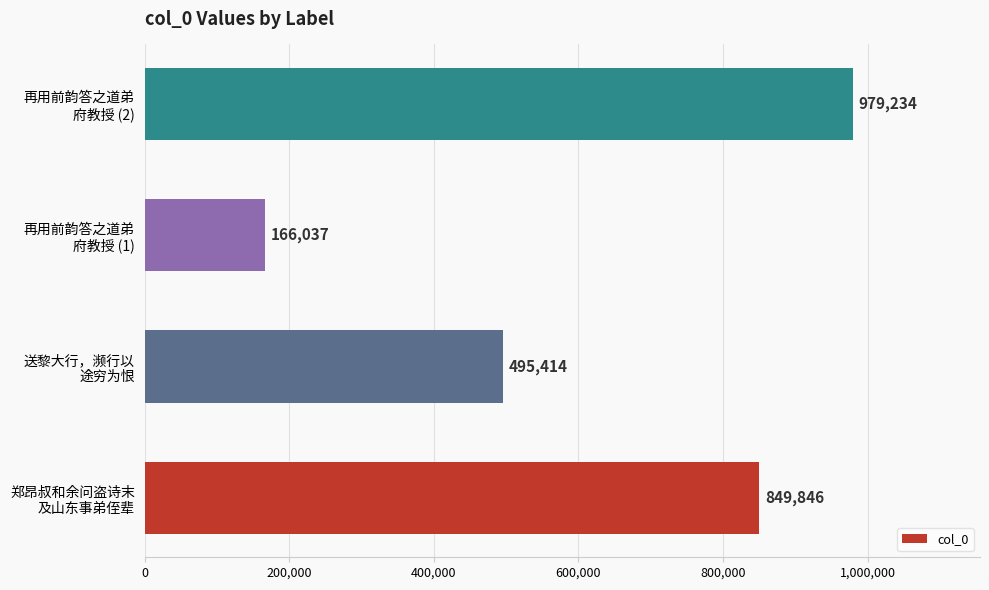

What is the average value?

622633